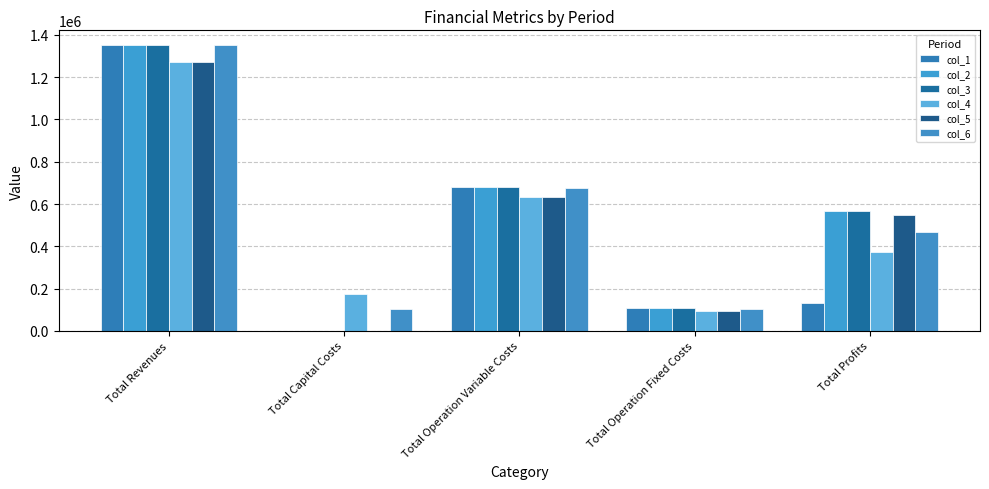

What is the maximum value for col_4?

1272490.3